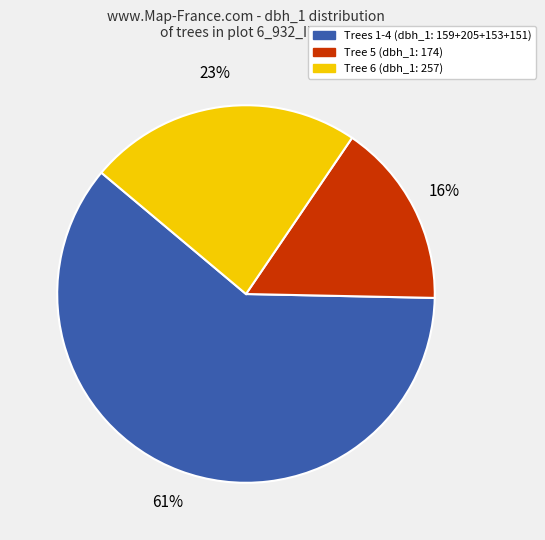

To the nearest percent, what is the difference between the largest and smallest slice percentages?

45%